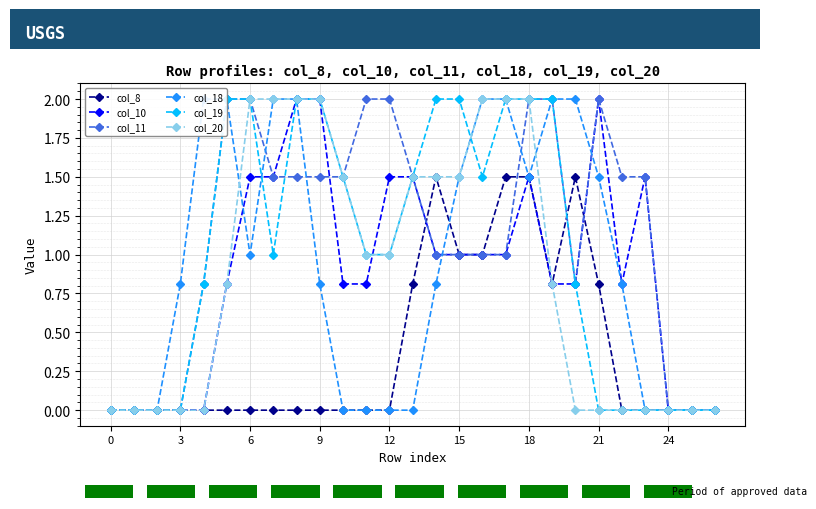

What is the maximum value shown in the chart?

2.0